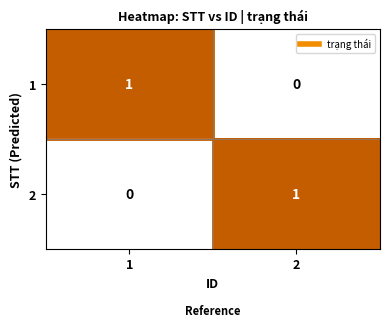

True or false: 1 has a value of 0 at 1.

False